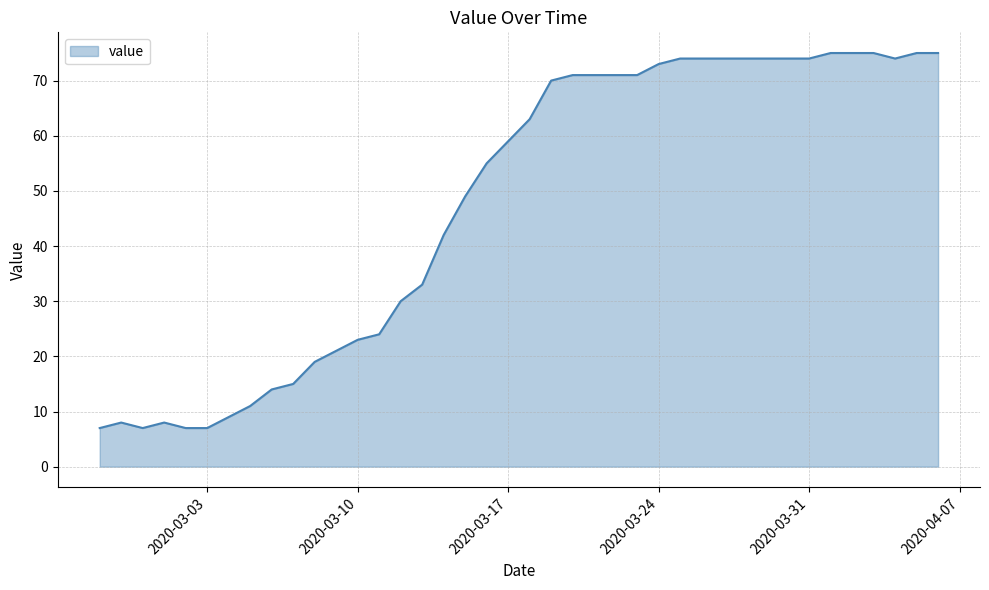

What is the minimum value shown in the chart?

7